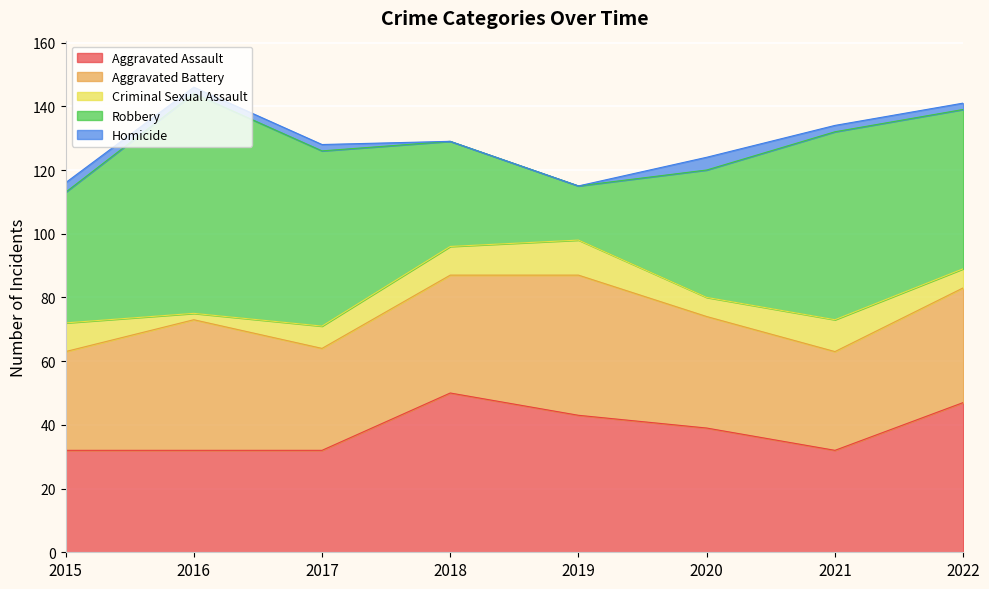

What are all the series names shown in the legend?

Aggravated Assault, Aggravated Battery, Criminal Sexual Assault, Robbery, Homicide